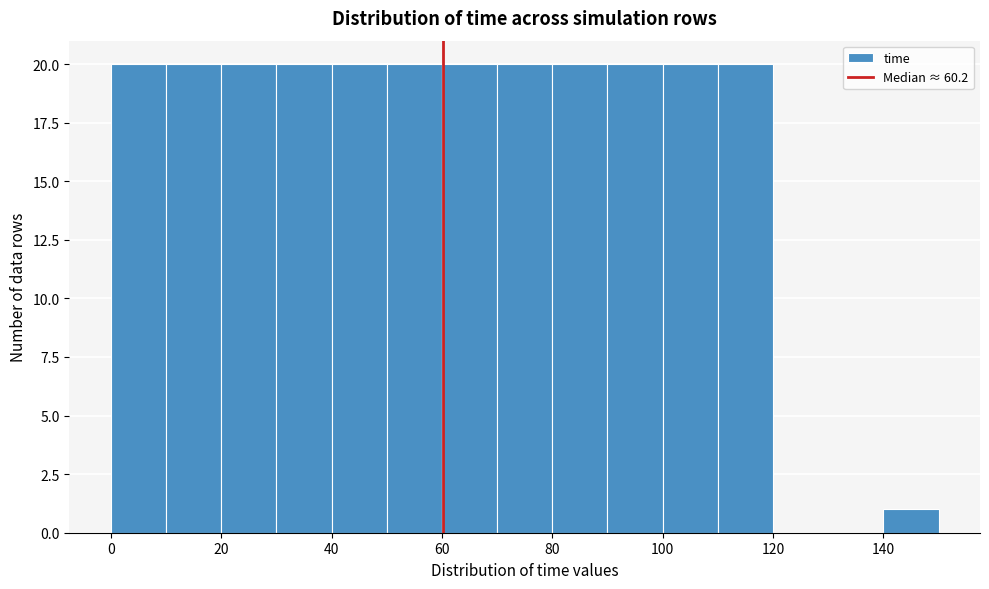

How tall is the bar that spans 90 to 100 on the x-axis? The values are not printed on the chart, so give them approximately, as read against the axis.

20